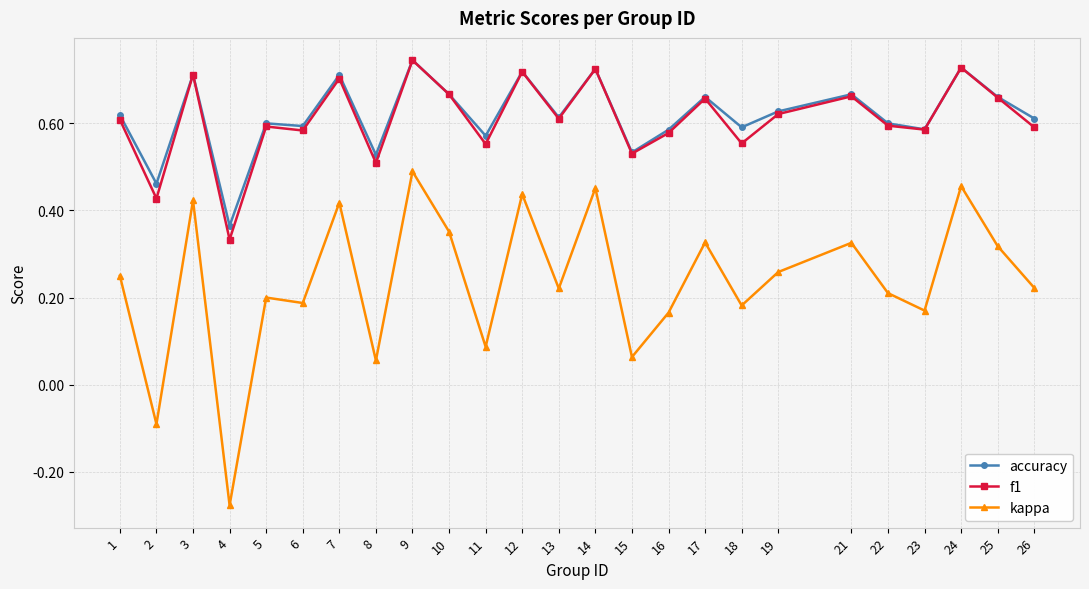

How many f1 values are between 0 and 1?

25